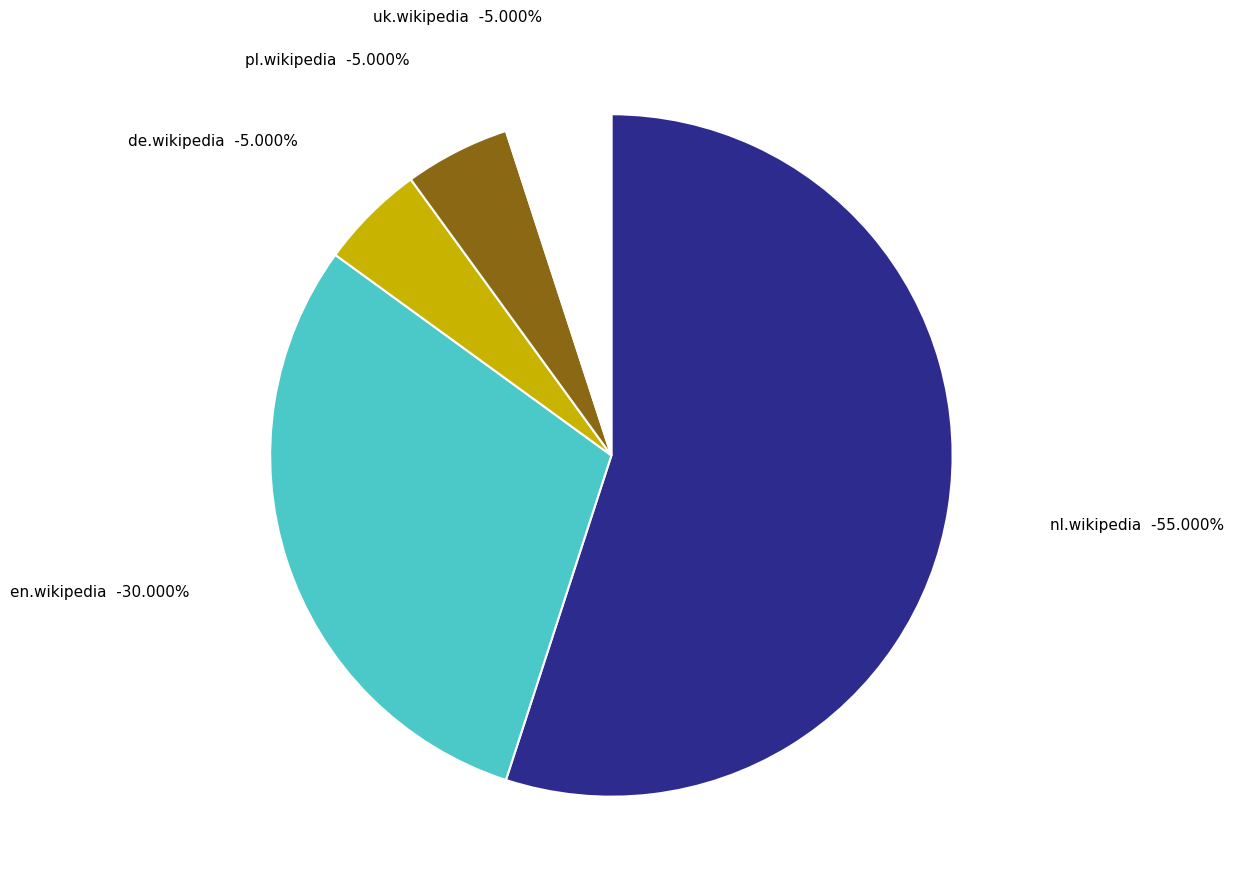

Which category has the biggest portion of the pie?

nl.wikipedia